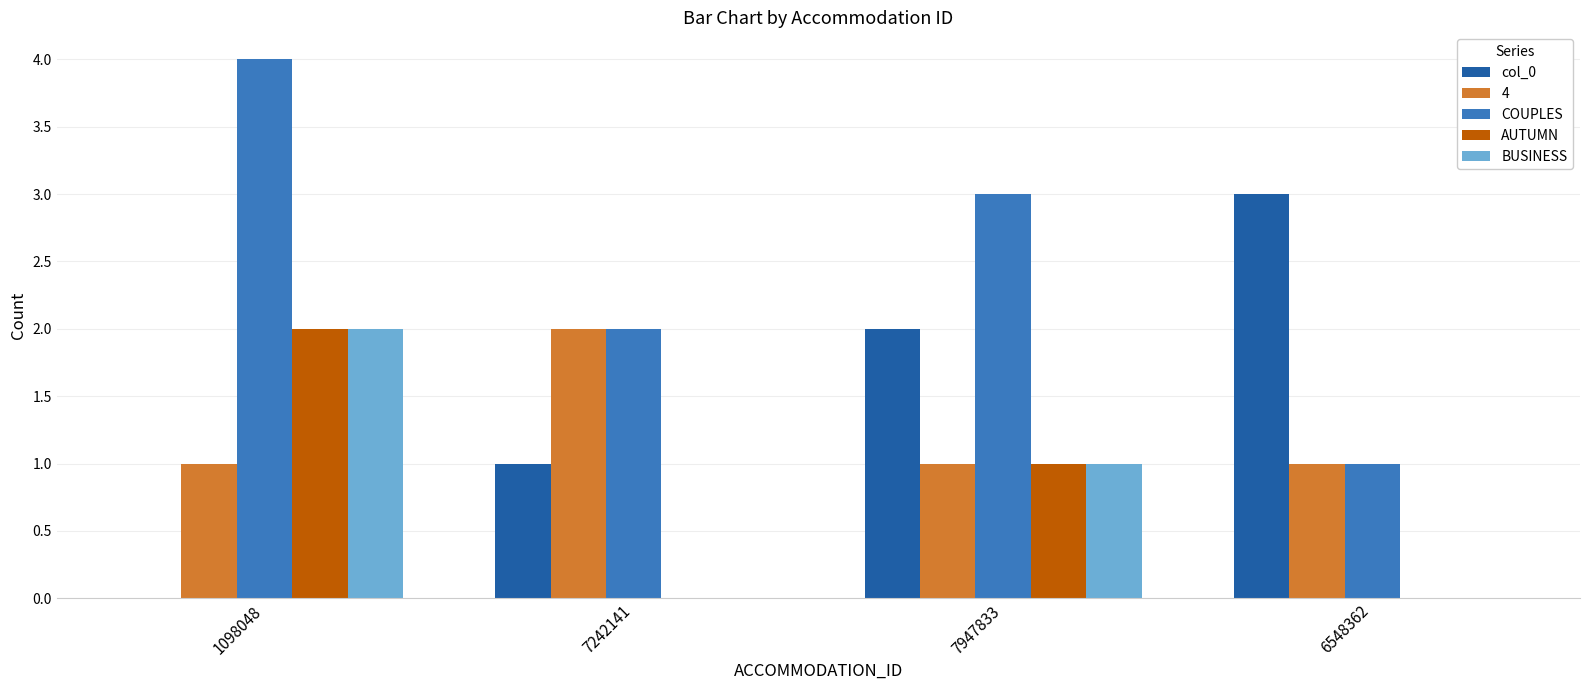

Reading left to right, what are all the values shown in this chart?

col_0: 1098048=0	7242141=1	7947833=2	6548362=3
4: 1098048=1	7242141=2	7947833=1	6548362=1
COUPLES: 1098048=4	7242141=2	7947833=3	6548362=1
AUTUMN: 1098048=2	7242141=0	7947833=1	6548362=0
BUSINESS: 1098048=2	7242141=0	7947833=1	6548362=0